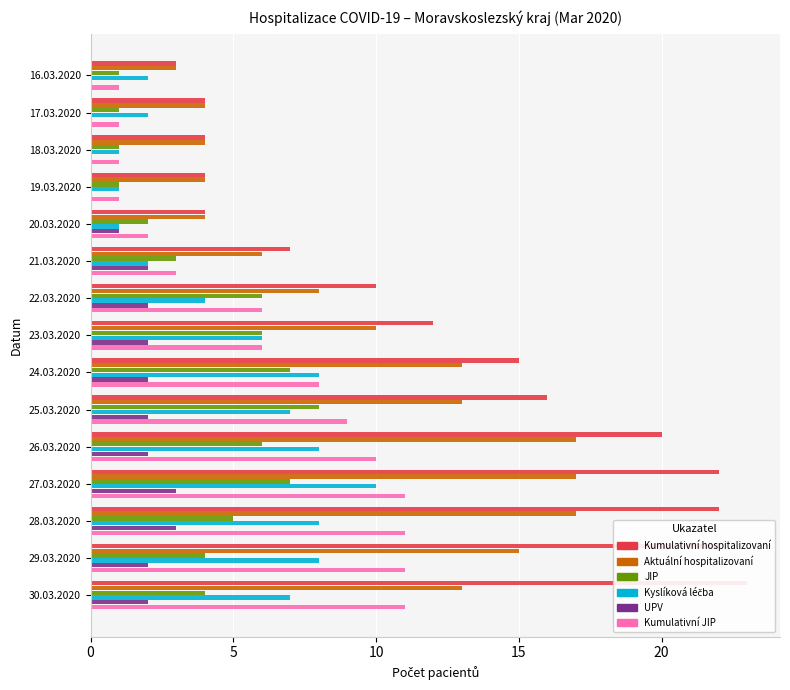

Are the bars horizontal?

Yes